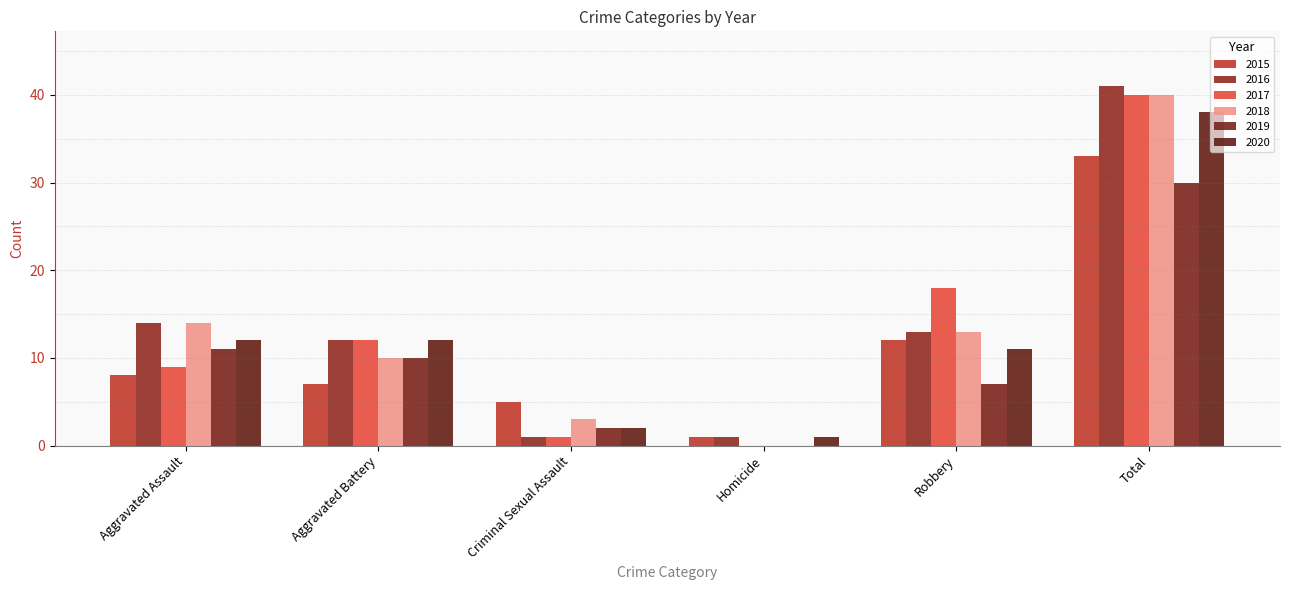

Between Homicide and Aggravated Assault, which is larger?

Aggravated Assault